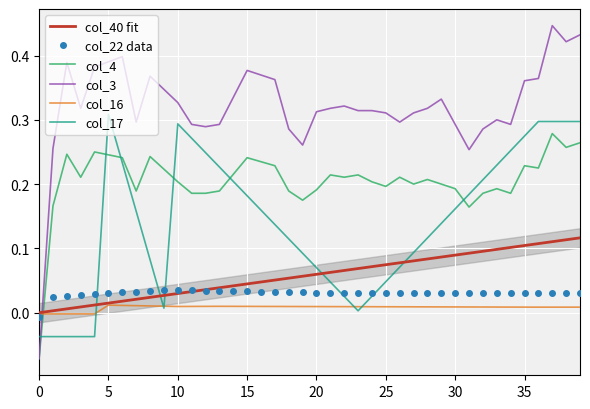

Which series has the widest spread of values?

col_3